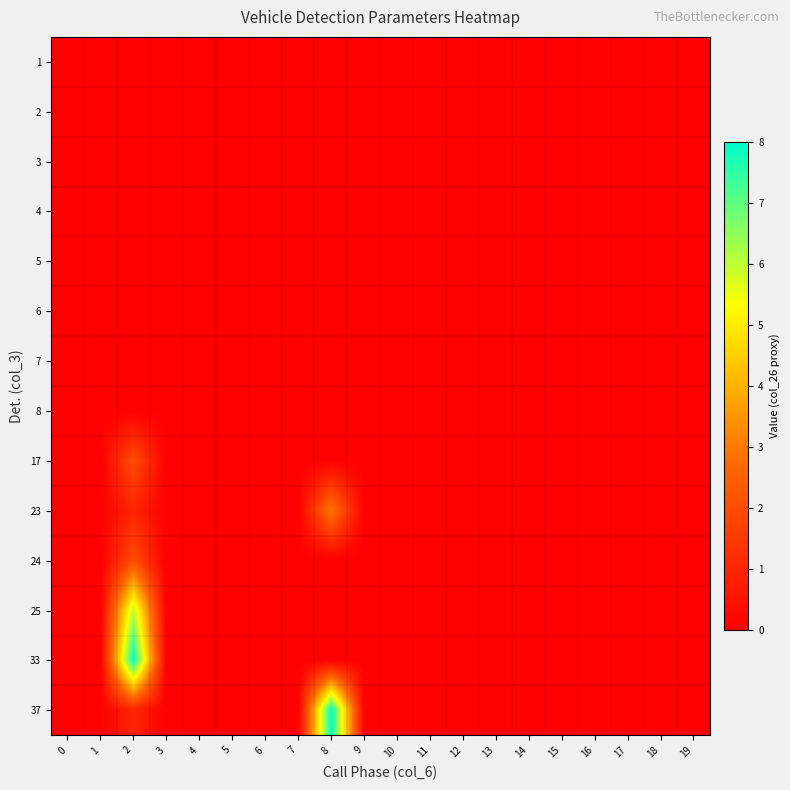

Count the number of categories in the chart.

20